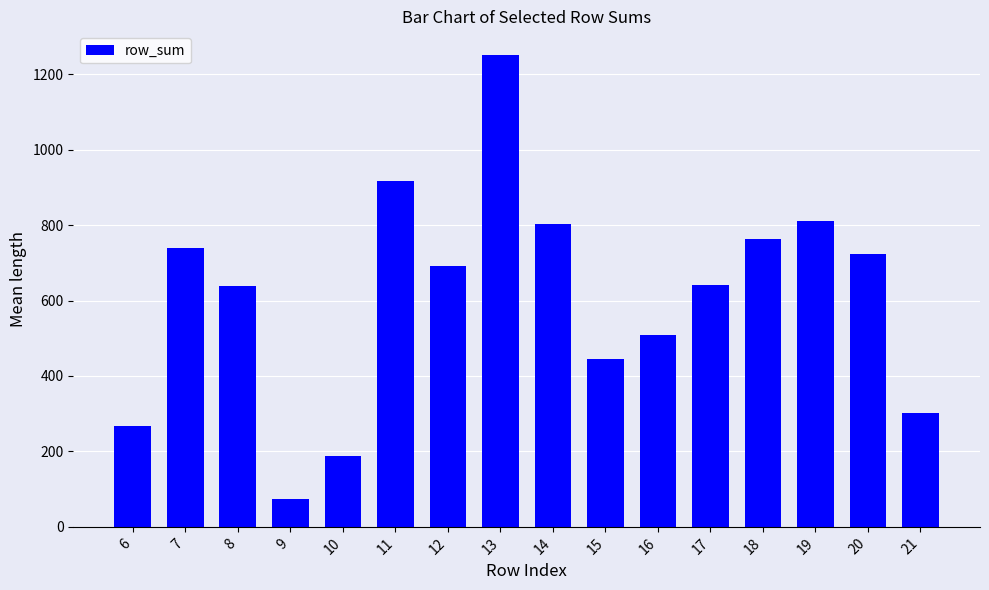

The value at 7 is 1063. True or false?

False